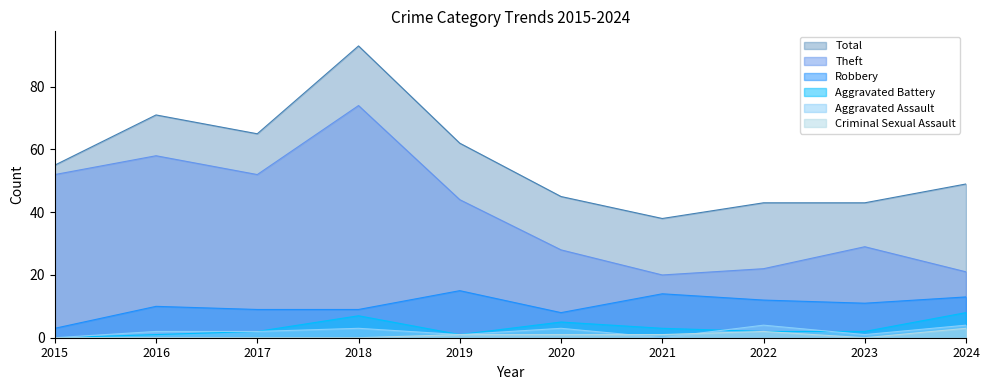

What is the average value of the Aggravated Assault series?

2